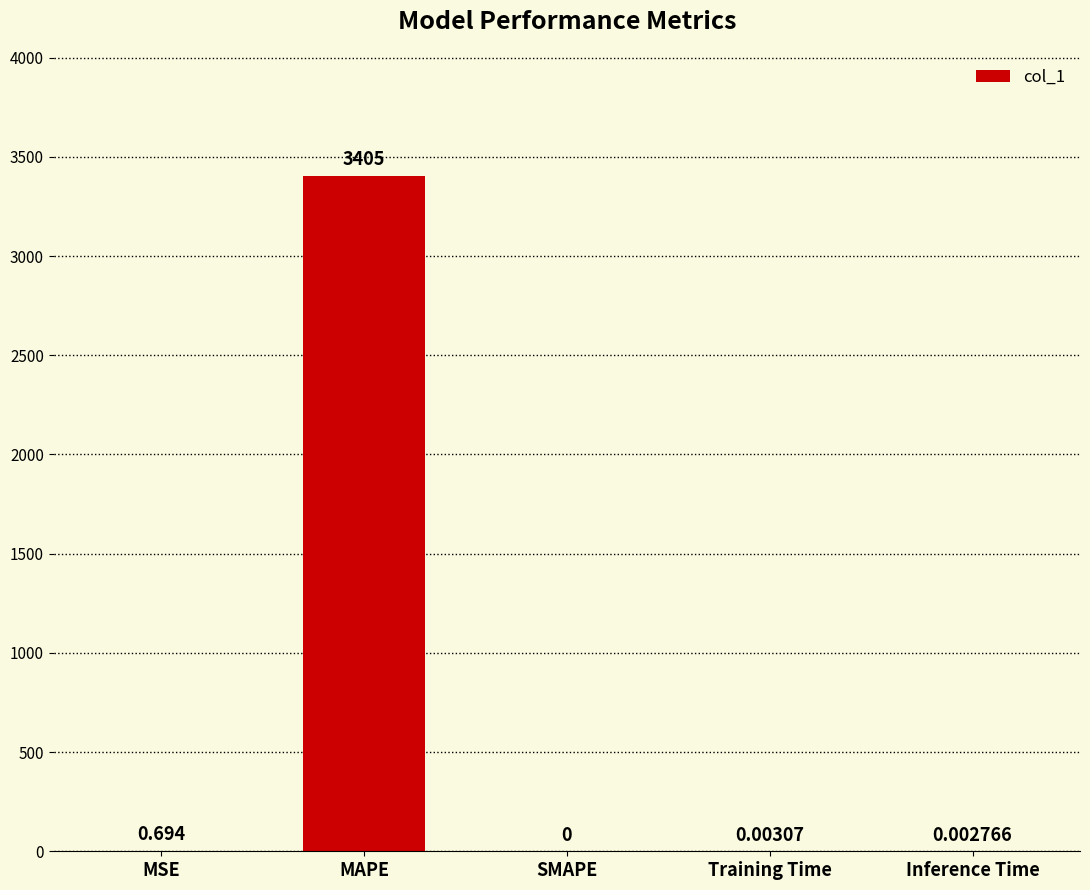

Which has a higher value, Inference Time or MSE?

MSE